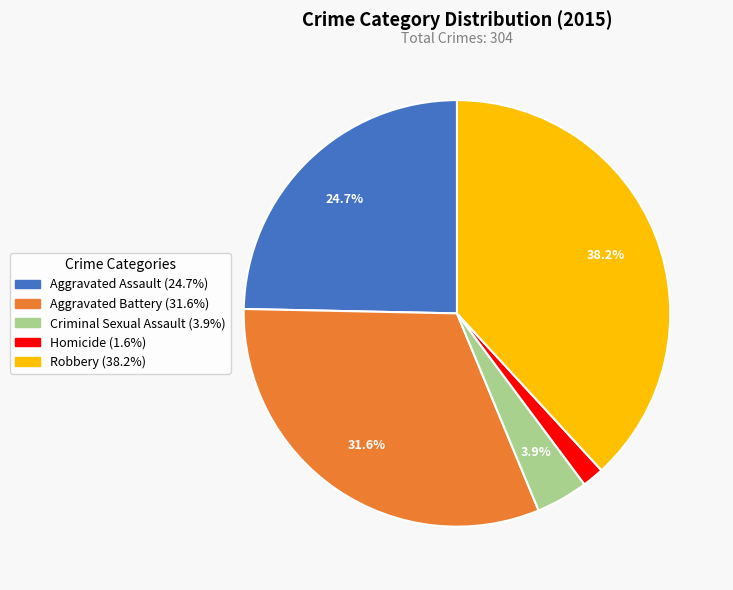

Which category has the smallest portion of the pie?

Homicide